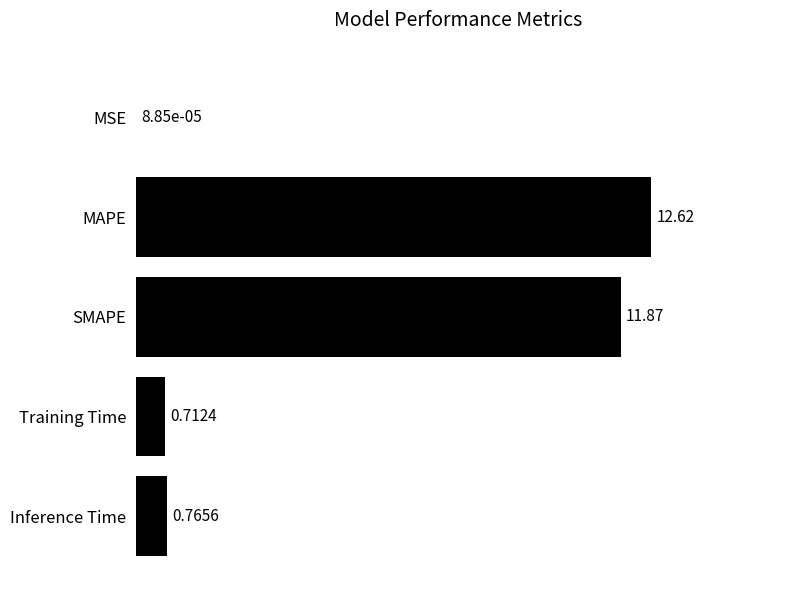

Which label corresponds to the largest value in the chart?

MAPE